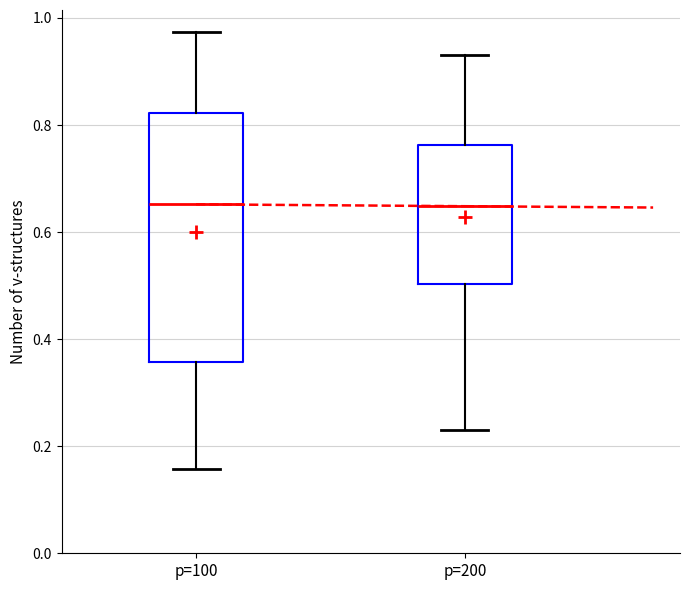

Reading left to right, transcribe this box plot: for each box, give where its median line is, the range the box spans, and where its two whiskers end, as read against the y-axis. The values are not printed on the chart, so give them approximately, as read against the axis.

p=100: median 0.66, box 0.36 to 0.82, whiskers 0.16 to 0.98
p=200: median 0.64, box 0.50 to 0.76, whiskers 0.22 to 0.94